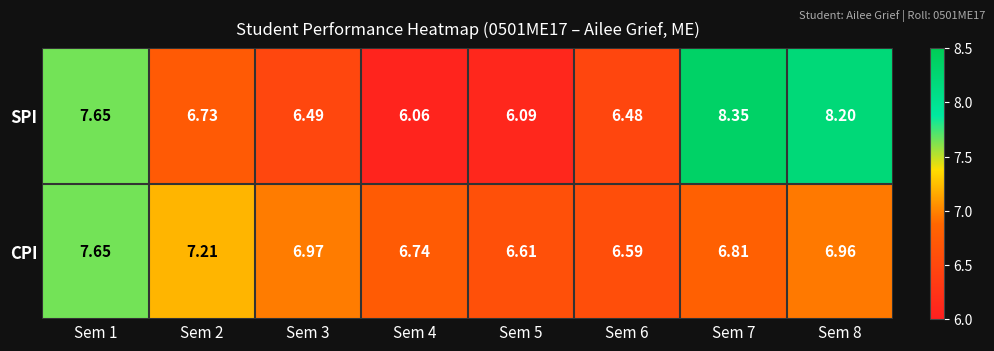

List the series in order of their peak value, highest first.

SPI, CPI